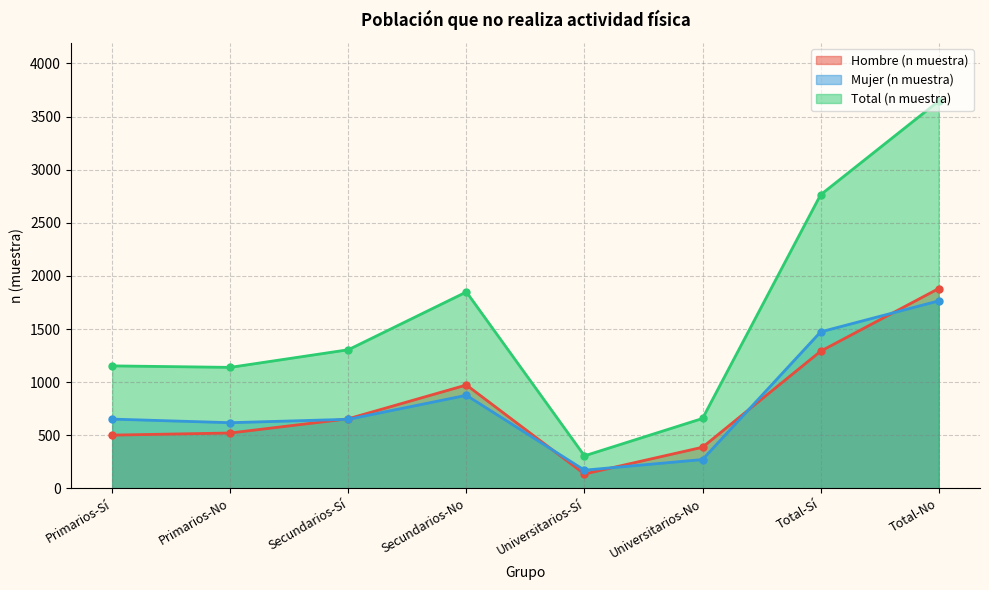

Which category has the lowest value in the Mujer (n muestra) series?

Universitarios-Sí